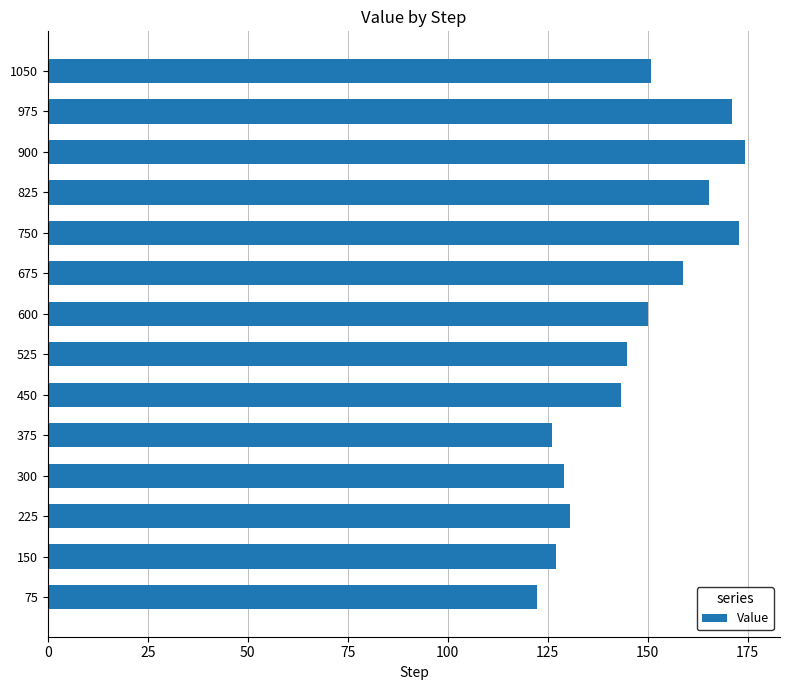

What is the sum of the values at 375 and 450?

269.5